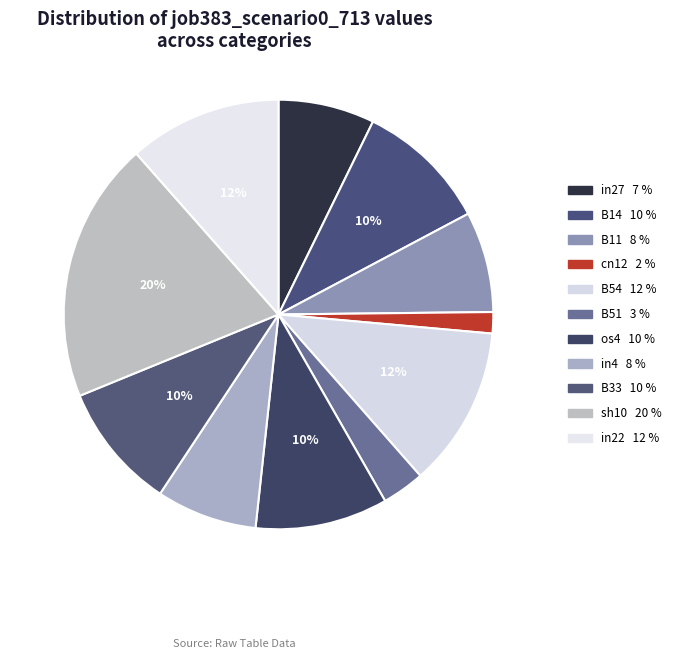

Which category has the smallest portion of the pie?

cn12